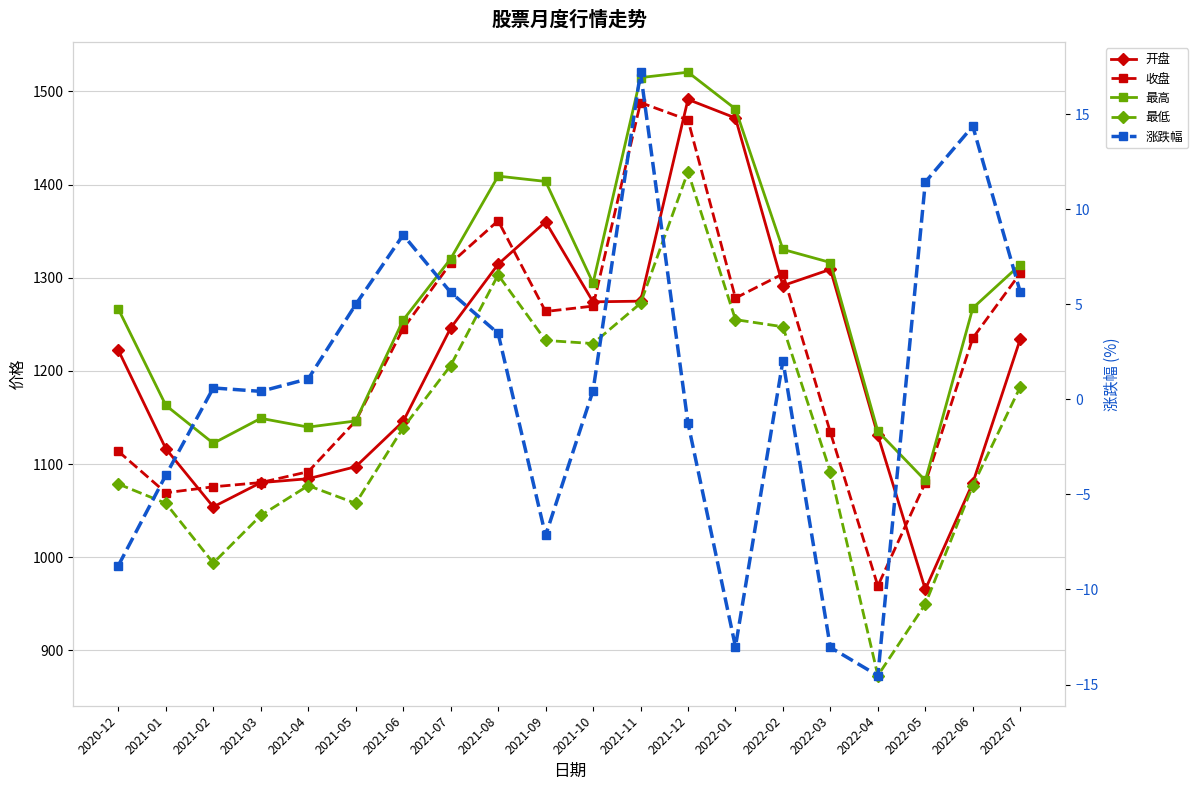

At 2020-12, list the series in order from largest to smallest.

最高, 开盘, 收盘, 最低, 涨跌幅